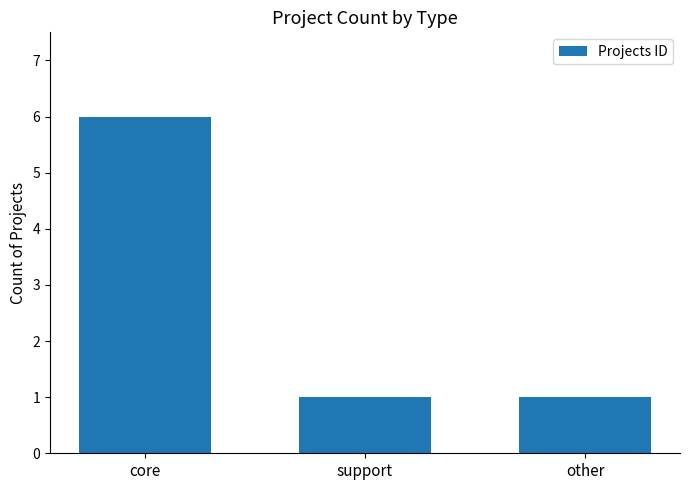

What is the label of the 3rd bar from the right?

core